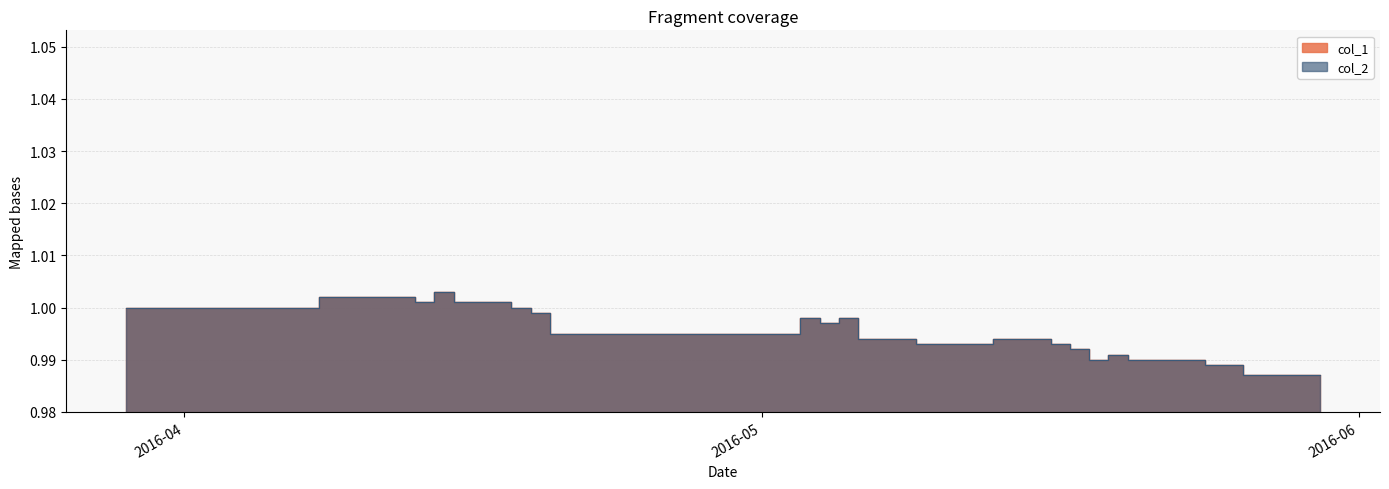

The col_1 series shows 1.5 at 2016-04-20. True or false?

False